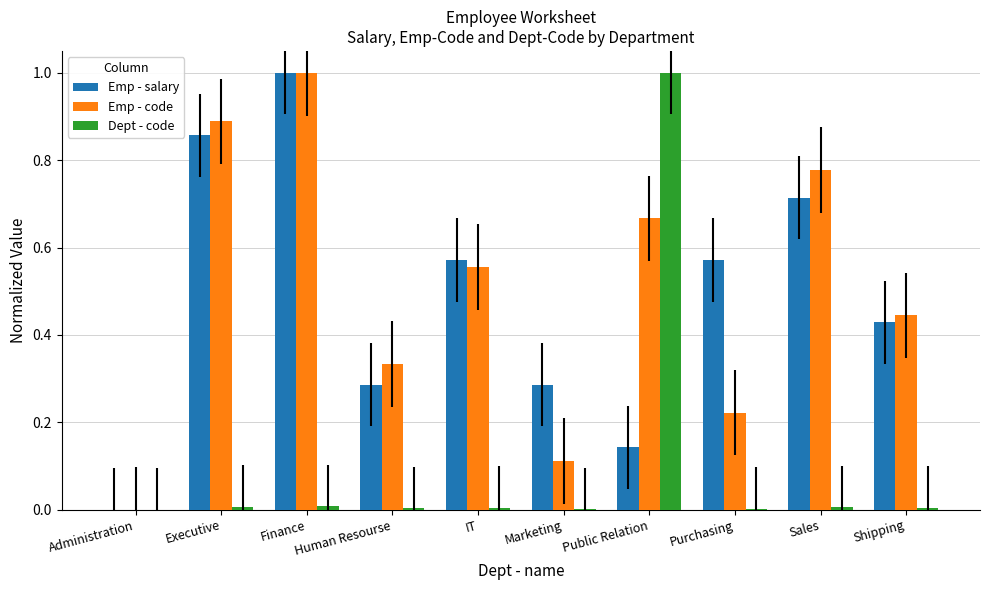

Between Administration and IT, which series saw the biggest shift?

Emp - salary